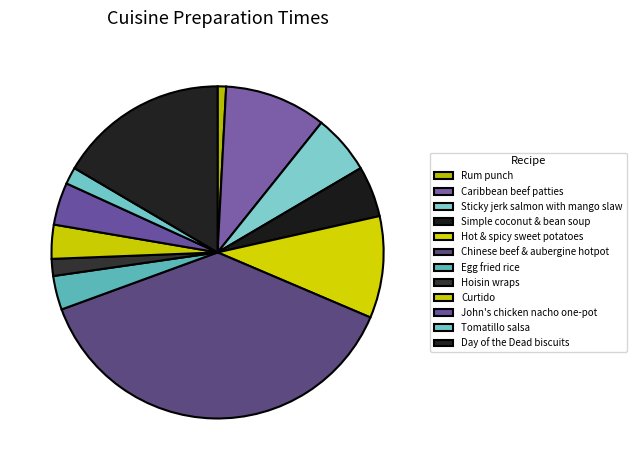

Which slice is the largest?

Chinese beef & aubergine hotpot